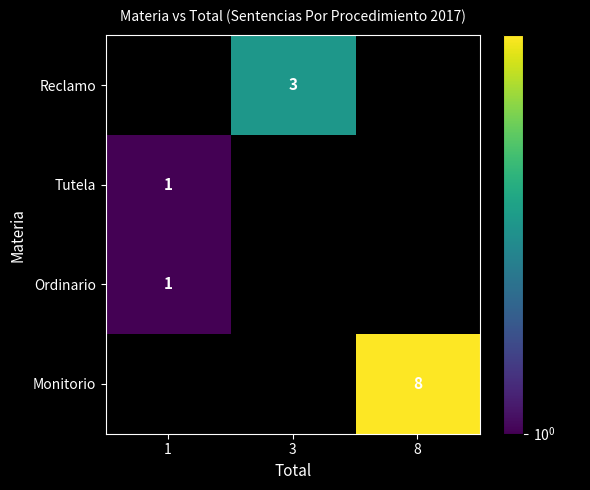

The Monitorio series shows 8 at 8. True or false?

True